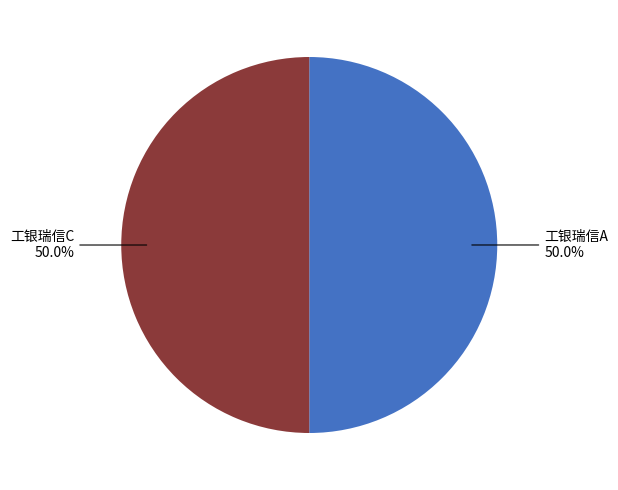

How many segments does this pie chart have?

2